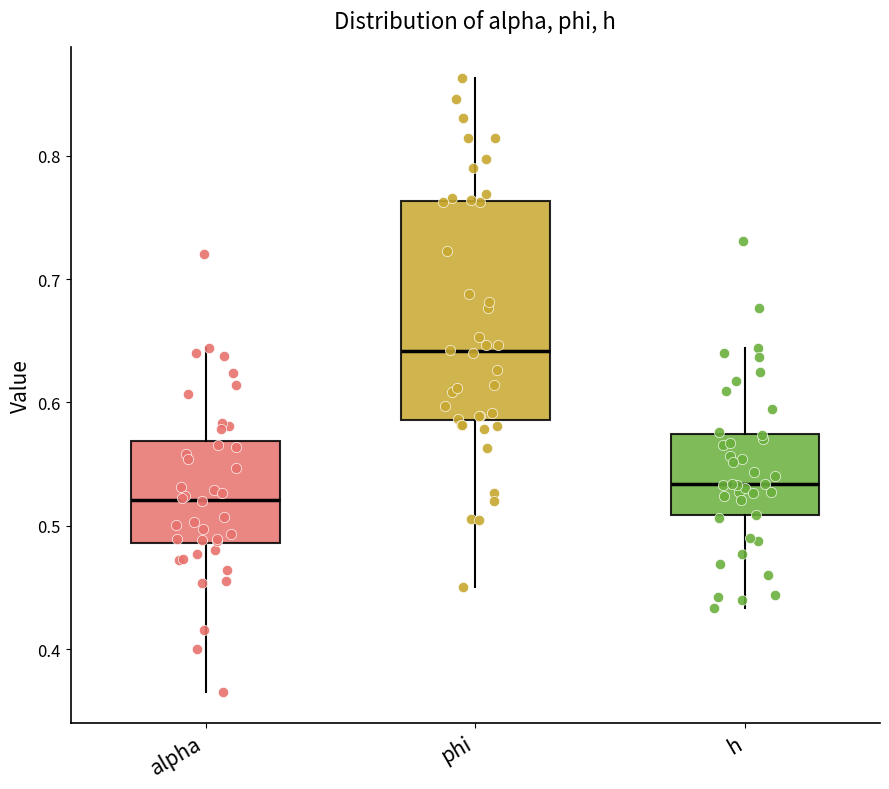

Reading left to right, read every box against the y-axis: the position of its median line, the range the box covers, and the ends of its whiskers. The values are not printed on the chart, so give them approximately, as read against the axis.

alpha: median 0.52, box 0.49 to 0.57, whiskers 0.37 to 0.64
phi: median 0.64, box 0.59 to 0.76, whiskers 0.45 to 0.86
h: median 0.53, box 0.51 to 0.57, whiskers 0.43 to 0.64